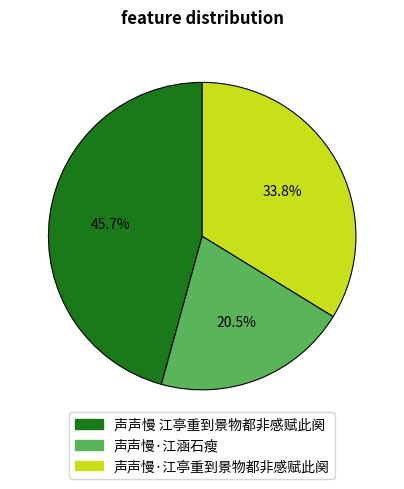

The 声声慢·江亭重到景物都非感赋此阕 slice represents 25% of the pie. True or false?

False